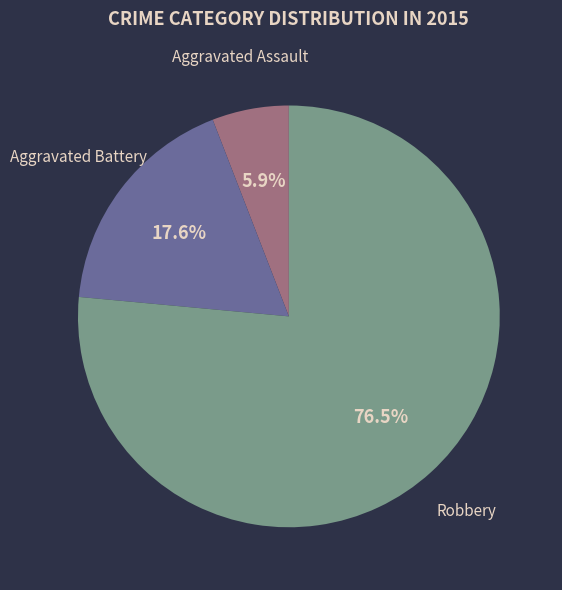

Between Aggravated Assault and Robbery, which is larger?

Robbery